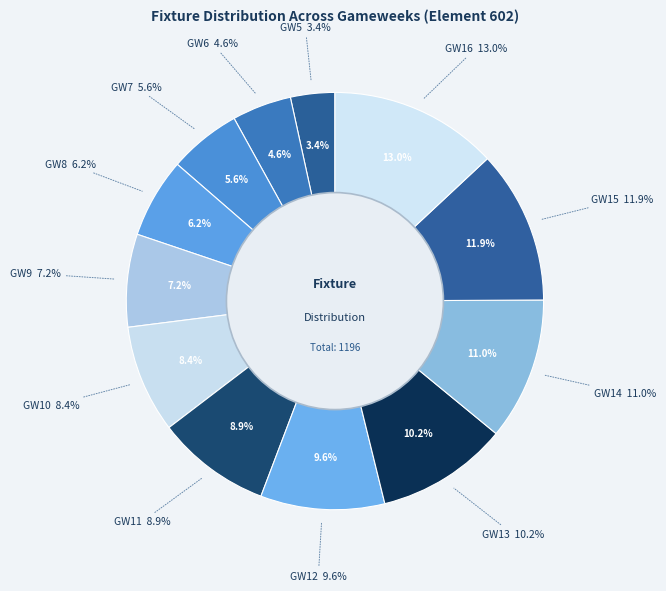

Does round 7 represent more than half of the total?

No